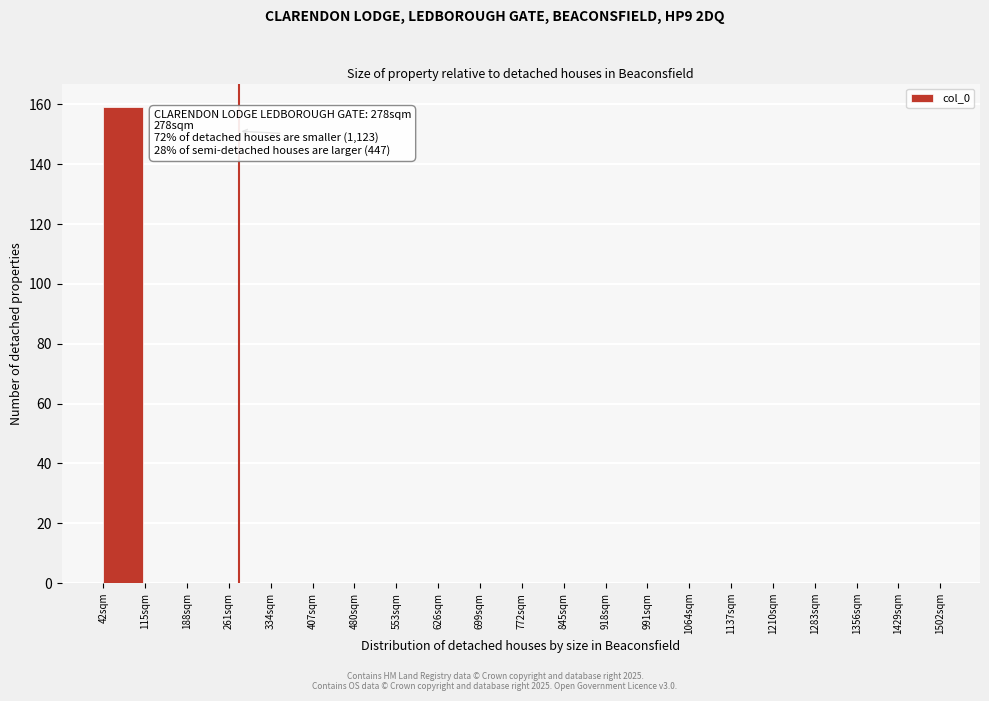

Which range on the x-axis has the tallest bar?

42 to 115